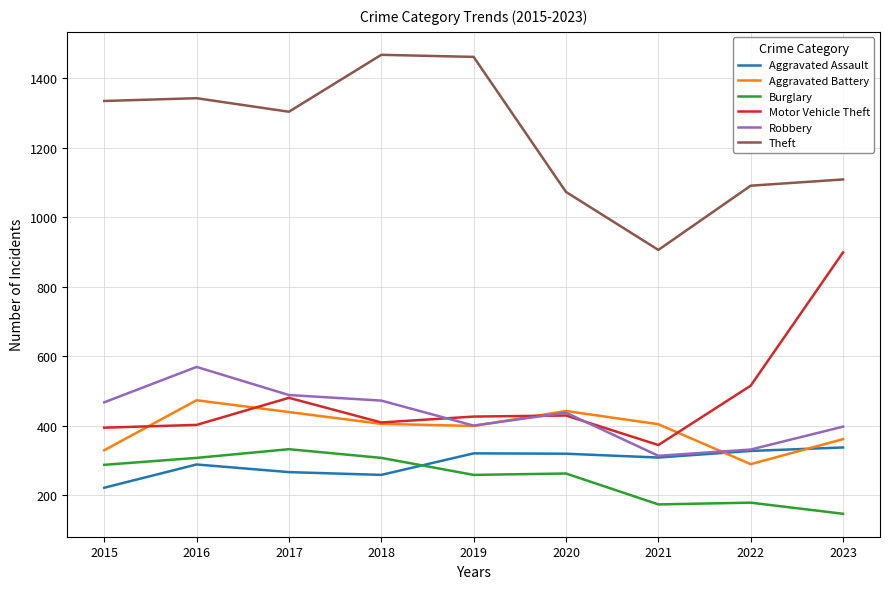

True or false: Motor Vehicle Theft and Theft cross at least once.

False